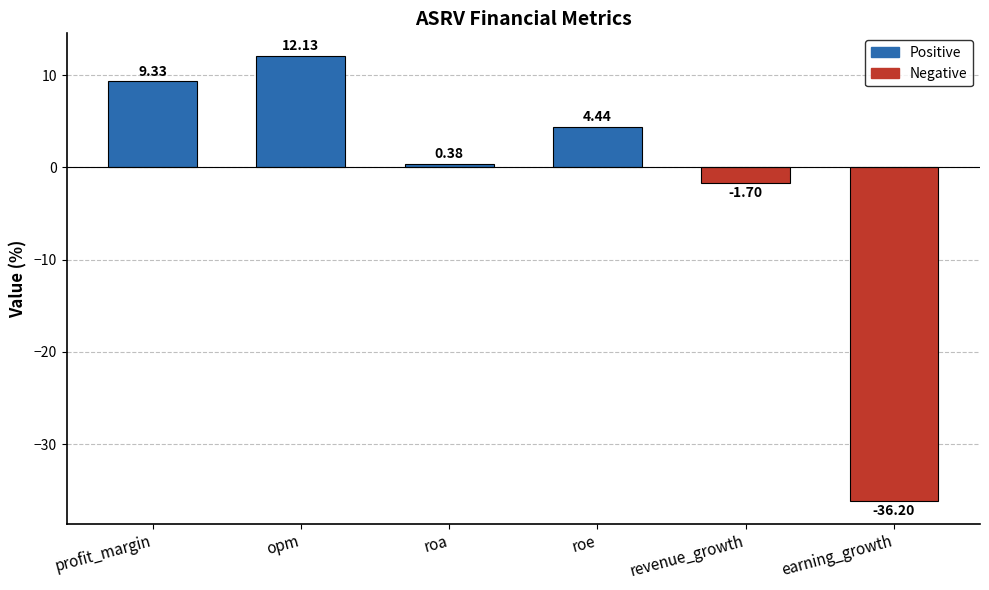

List the labels in order of value, largest first.

opm, profit_margin, roe, roa, revenue_growth, earning_growth